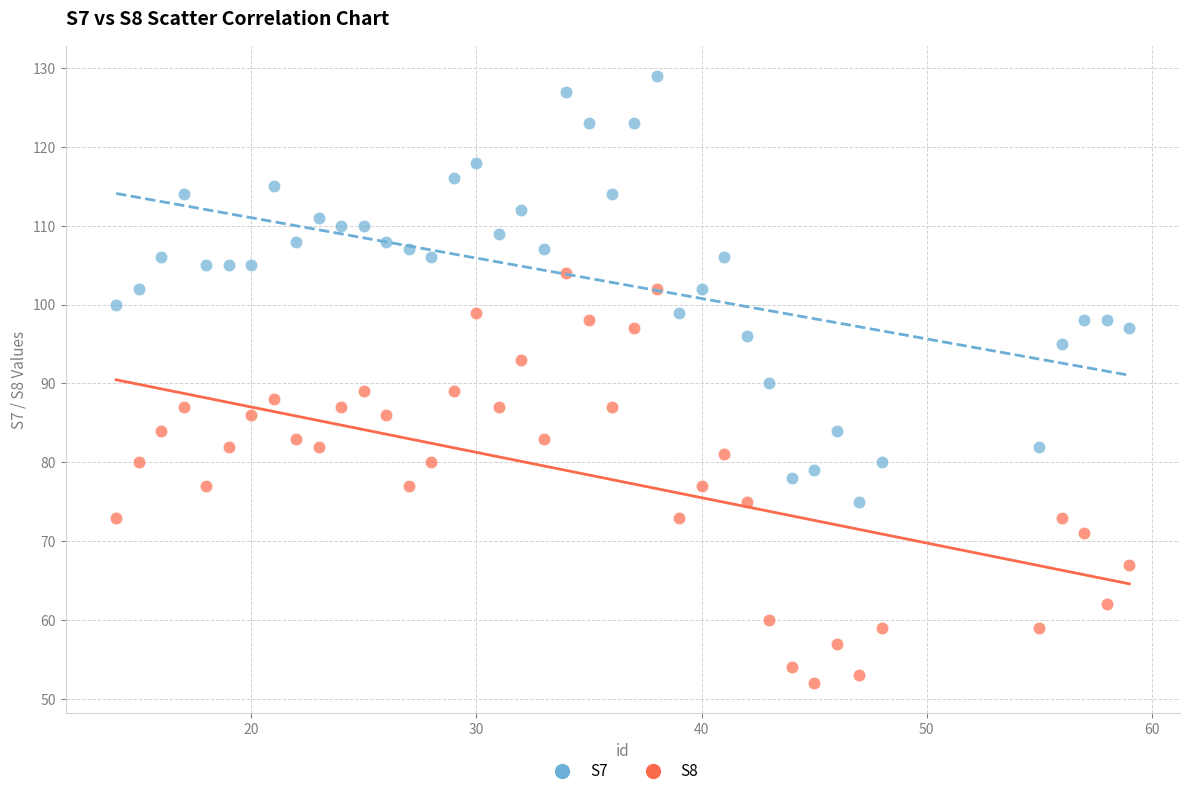

Across all data points, what is the range of X values (max minus min)?

45